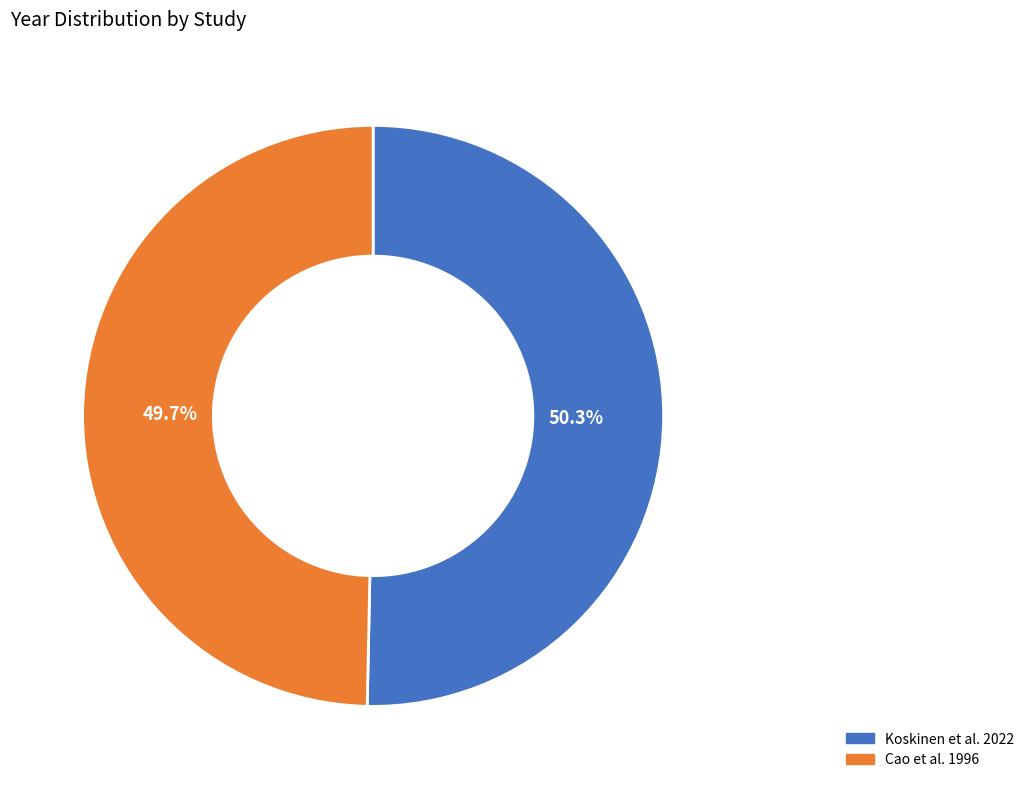

What is the ratio of the value at Cao et al. 1996 to the value at Koskinen et al. 2022?

1.0